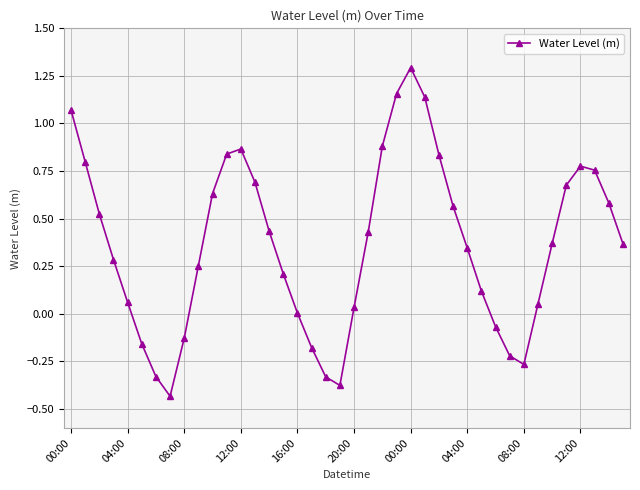

How many interior local valleys (lower than both neighbors) does the data have?

3